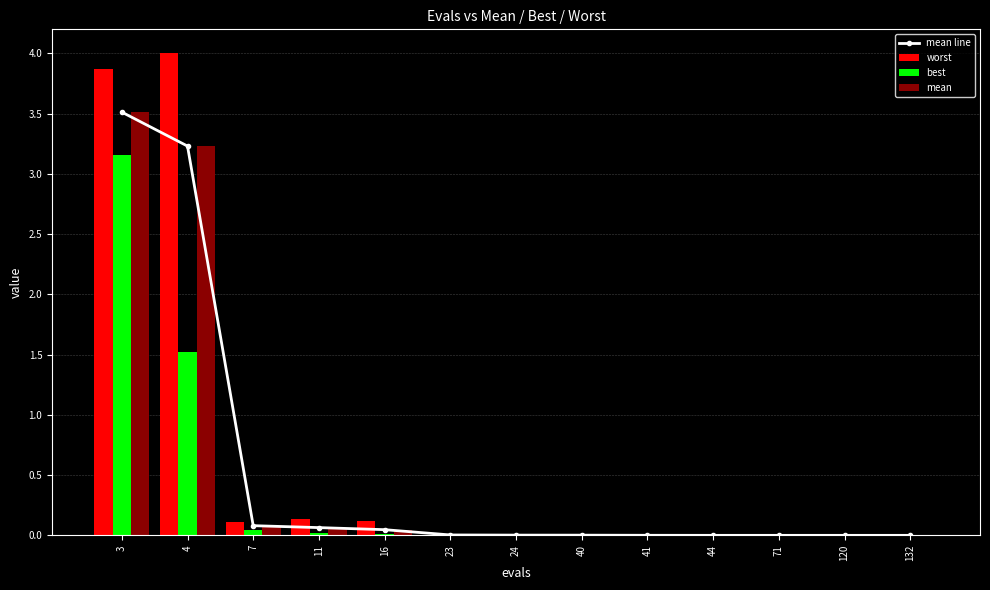

What is the maximum value for best?

3.2